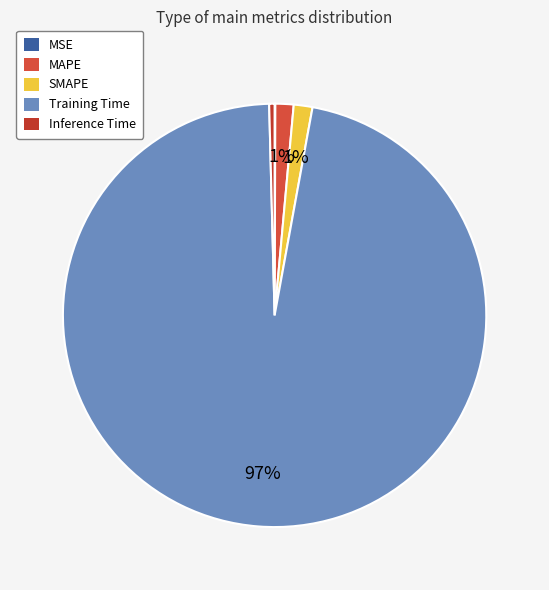

The MAPE slice represents 9% of the pie. True or false?

False